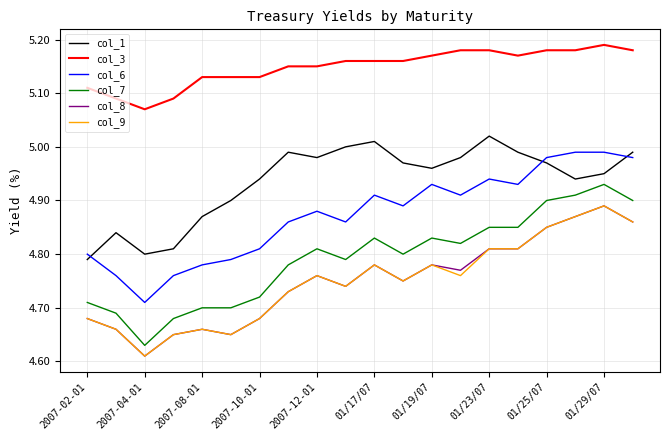

True or false: col_1 and col_3 cross at least once.

False